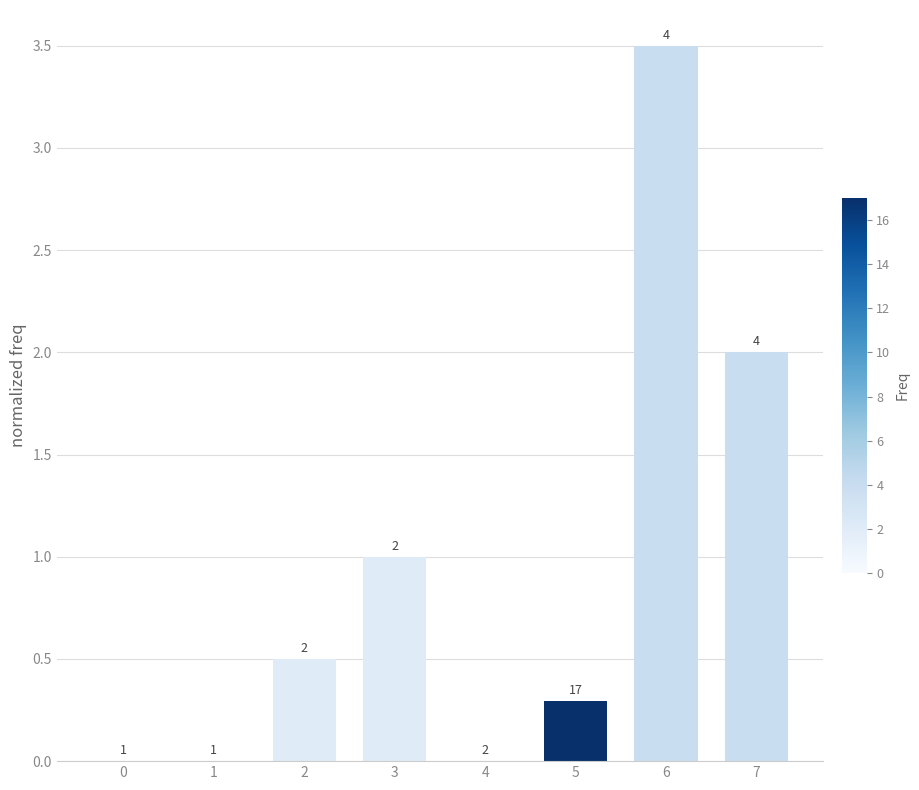

Where is the data nearest to the value 1?

3